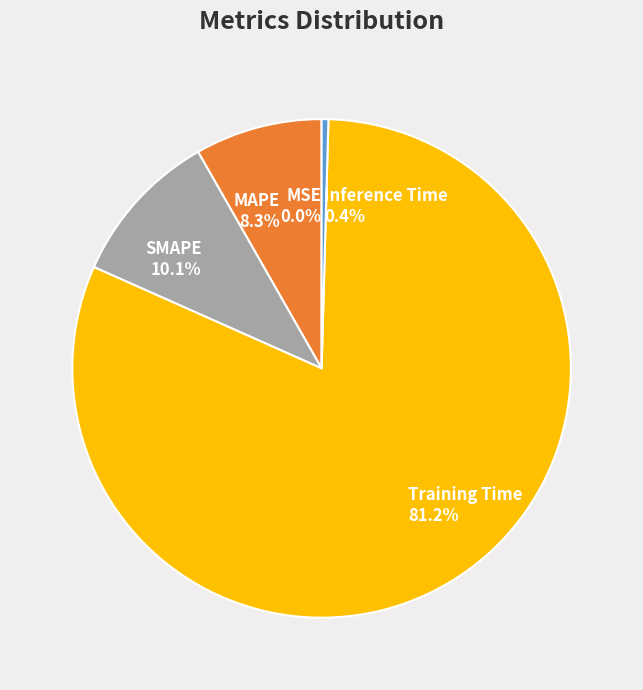

Which slice is the largest?

Training Time